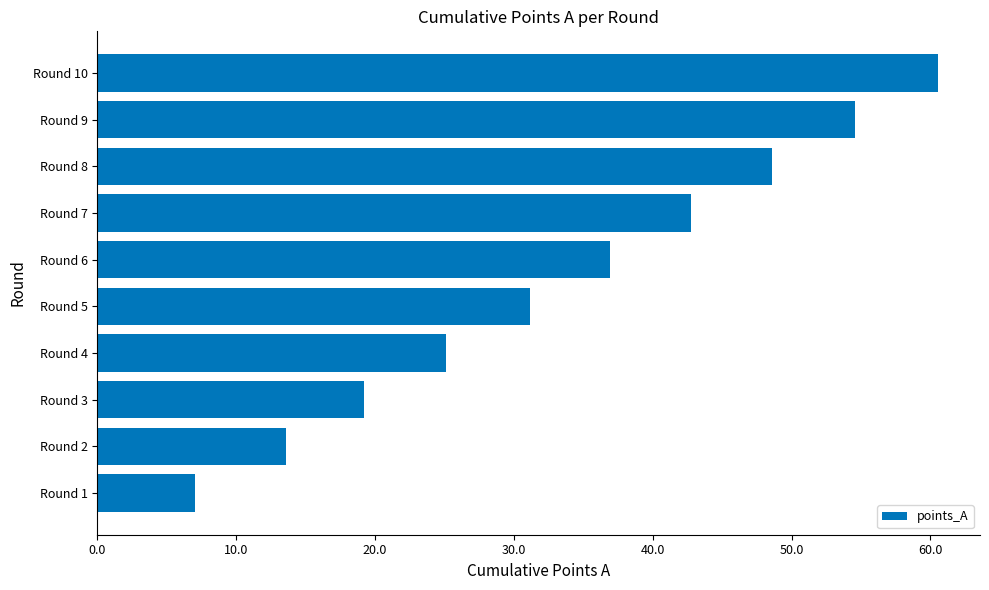

What is the change in value from Round 2 to Round 9?

+41.0